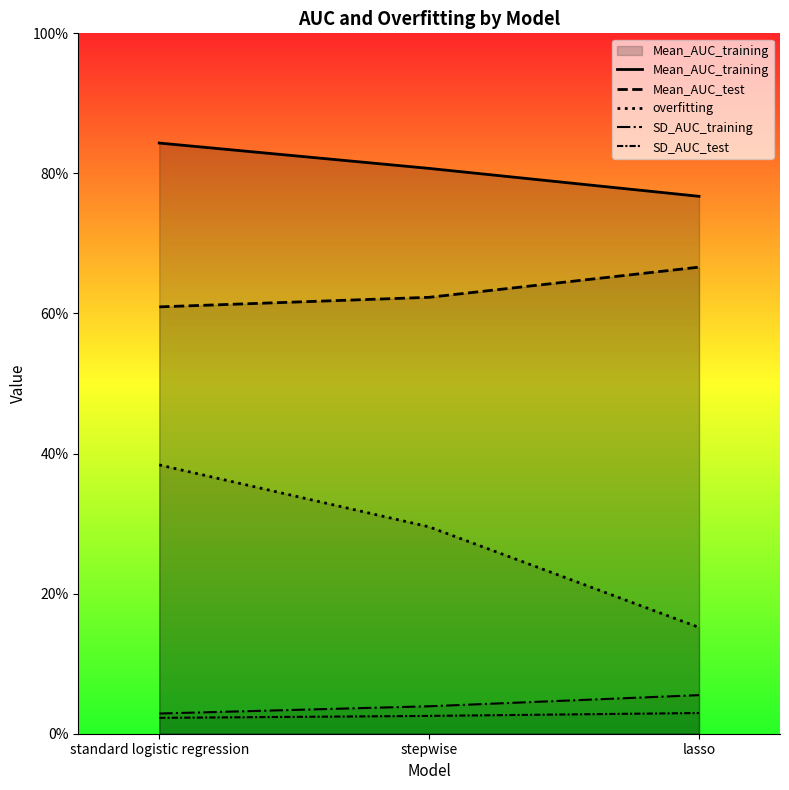

At which label is Mean_AUC_training closest to 0?

lasso